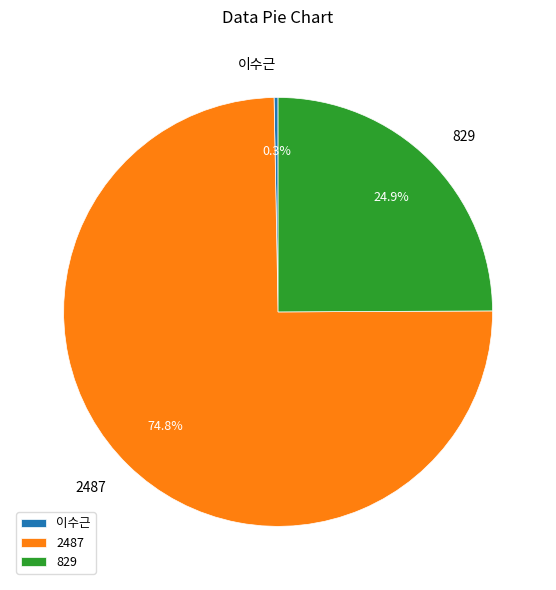

Which category has the biggest portion of the pie?

2487